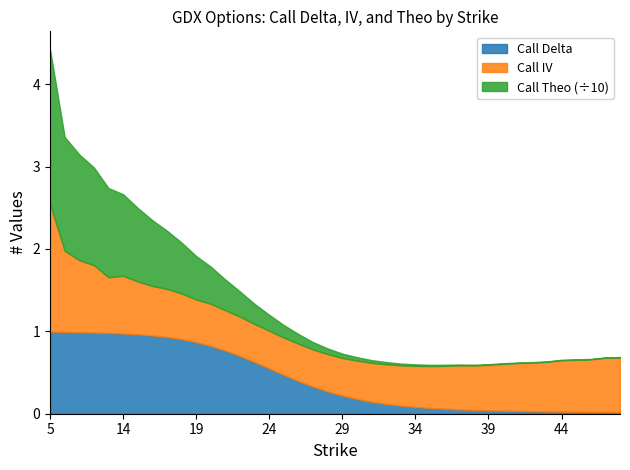

Which series has the largest total across all categories?

Call Theo